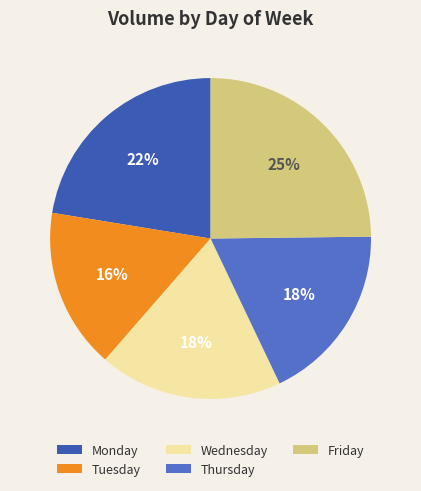

Count the number of slices in the pie.

5